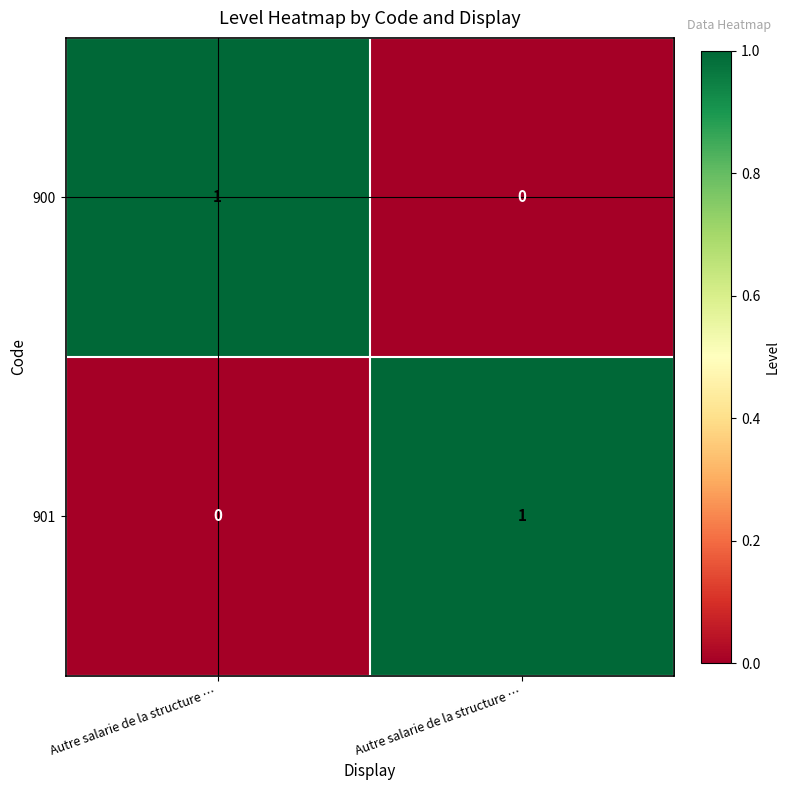

Reading right to left, list all the values displayed in this chart.

900: Autre salarie de la structure …=0	Autre salarie de la structure …=1
901: Autre salarie de la structure …=1	Autre salarie de la structure …=0